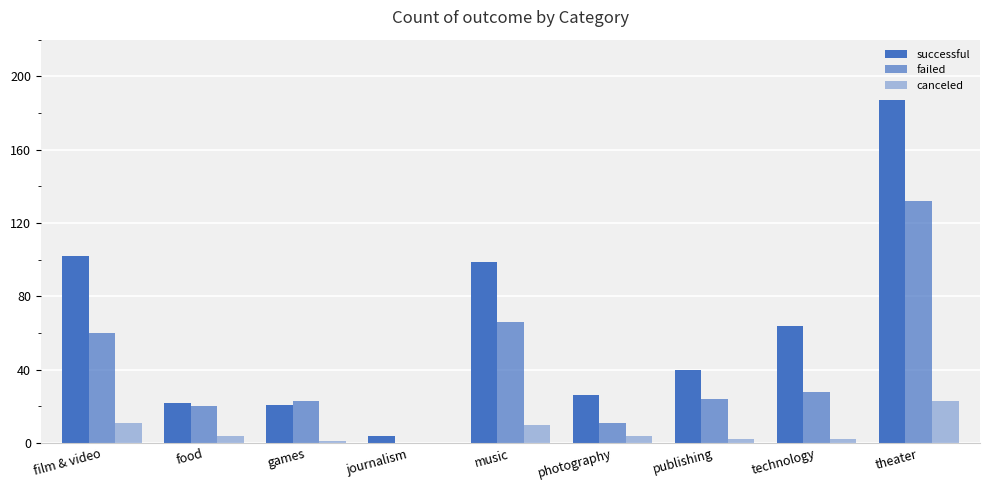

Where does the canceled series first go above 4?

film & video